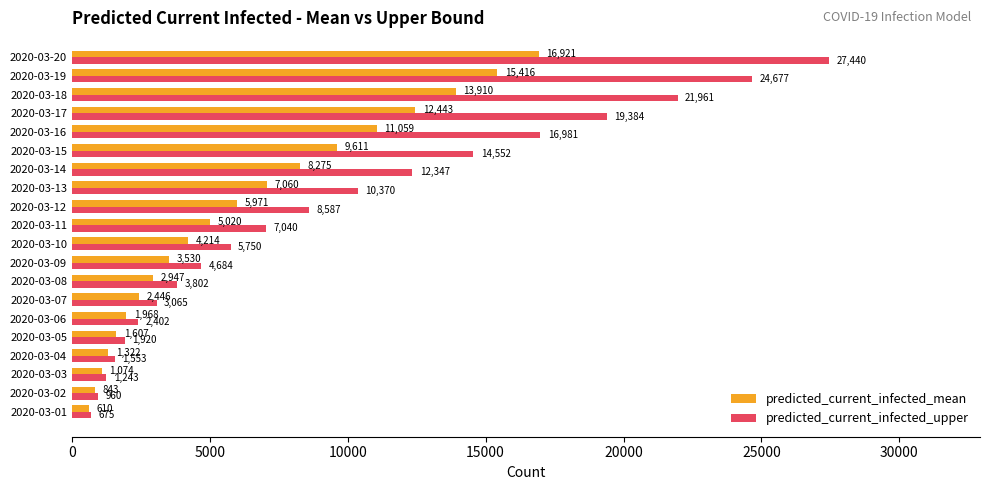

What are all the series names shown in the legend?

predicted_current_infected_mean, predicted_current_infected_upper